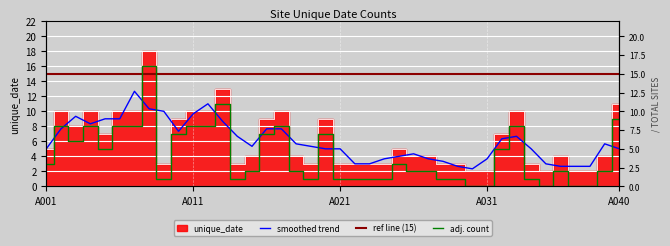

What is the greatest value displayed?

18